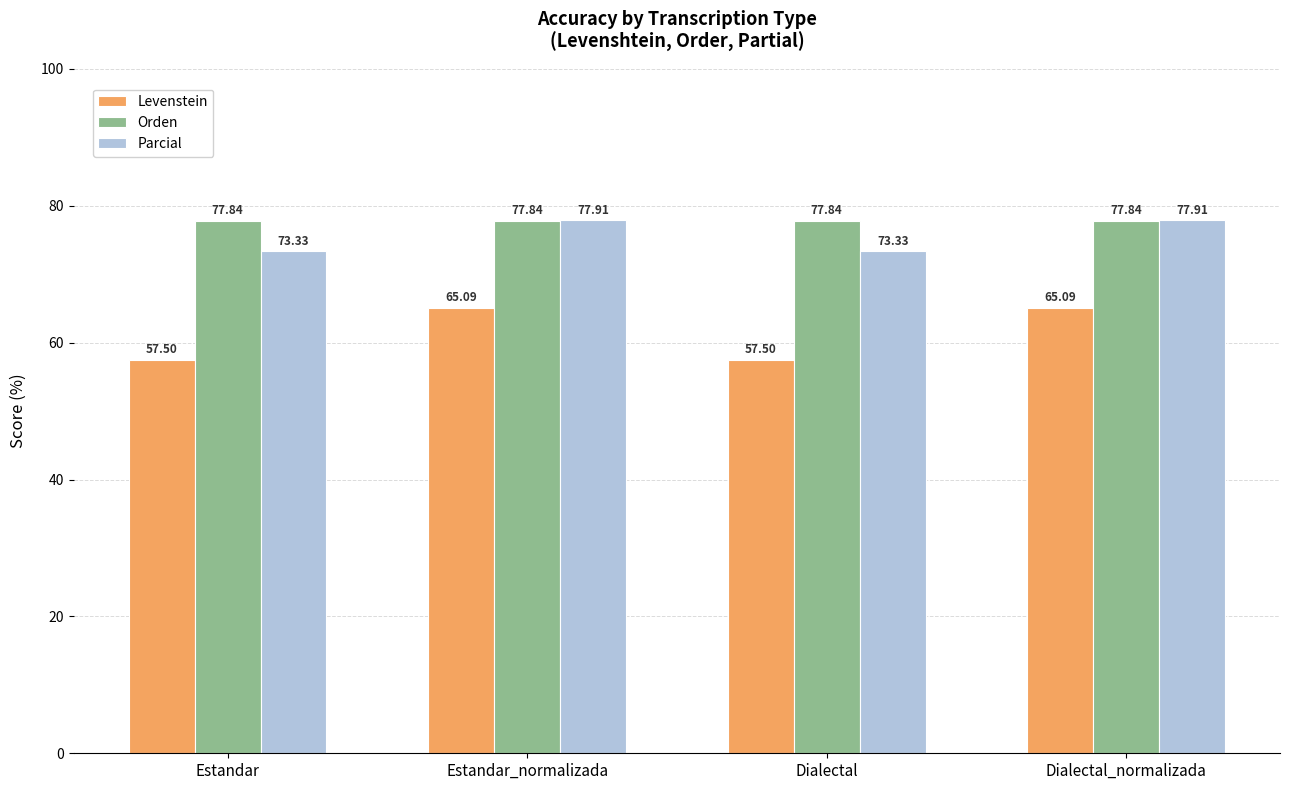

What position from the left is Dialectal?

3